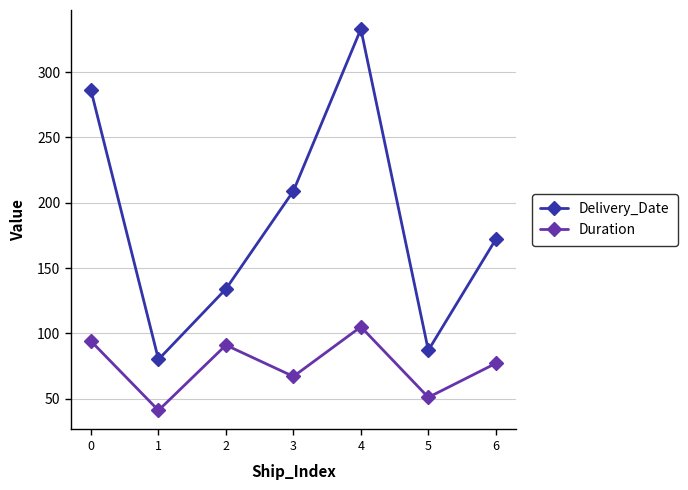

Rank the series at 6 from lowest to highest value.

Duration, Delivery_Date